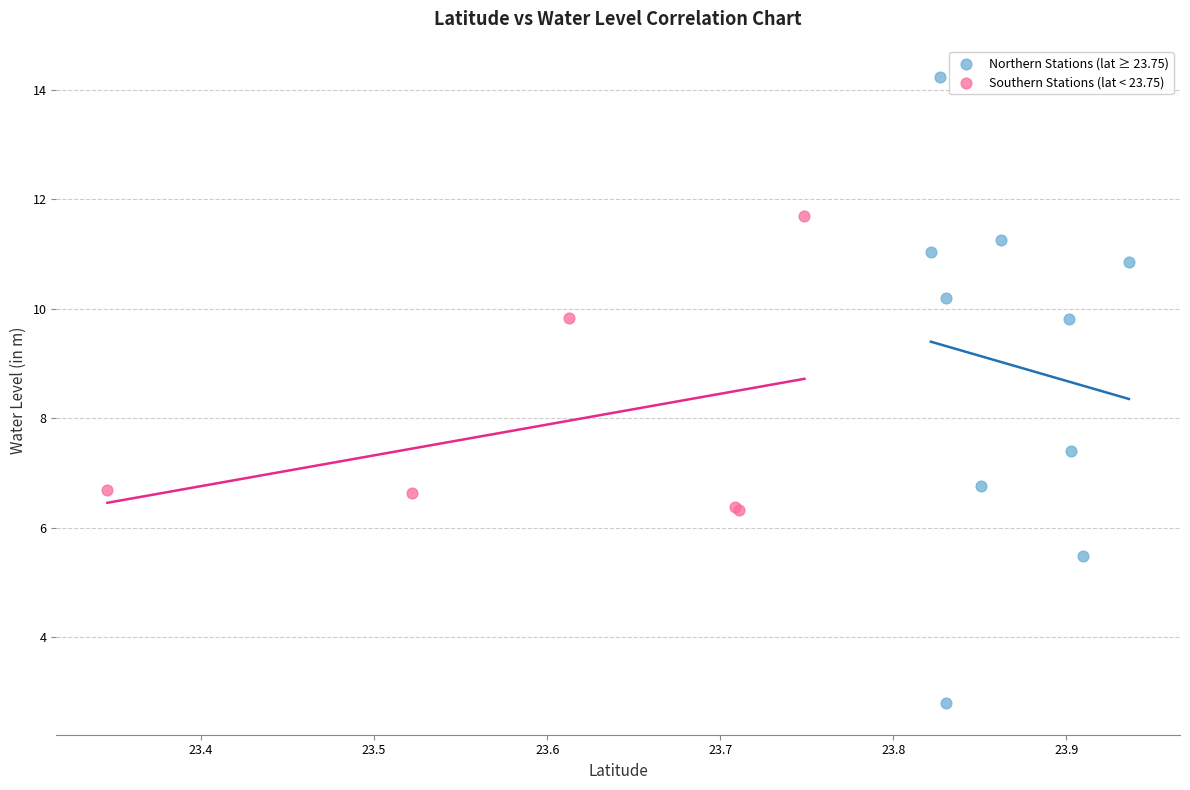

Which series has the widest spread of Y values?

Northern Stations (lat ≥ 23.75)